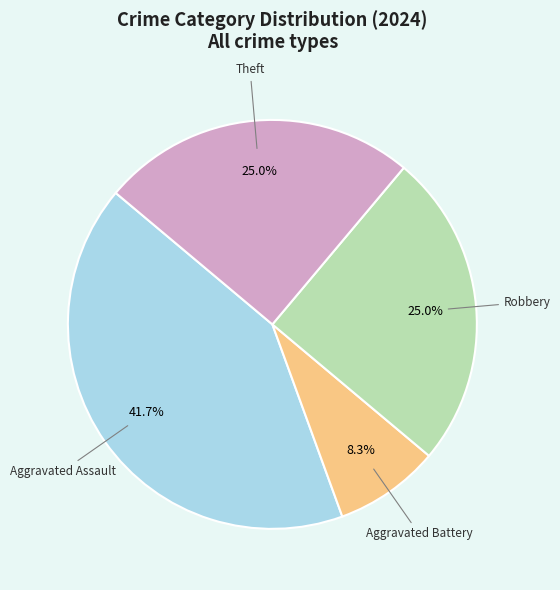

Does any single category account for the majority?

No